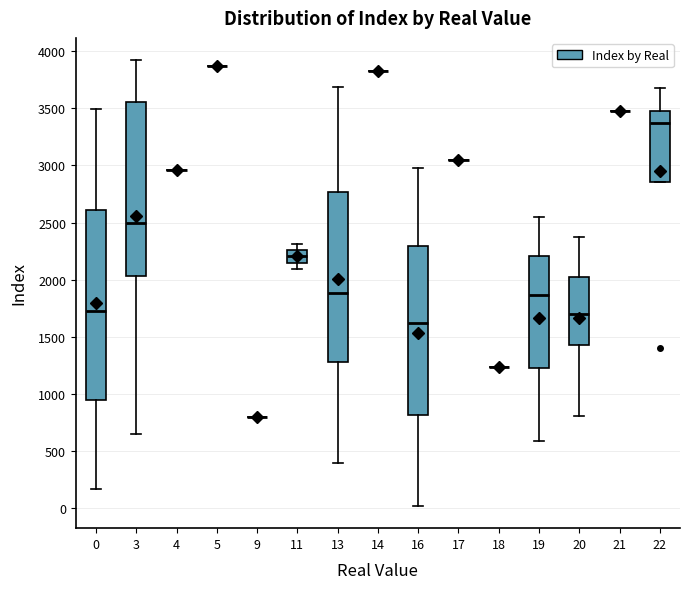

Comparing the boxes themselves (not the whiskers), which one is the tallest?

0